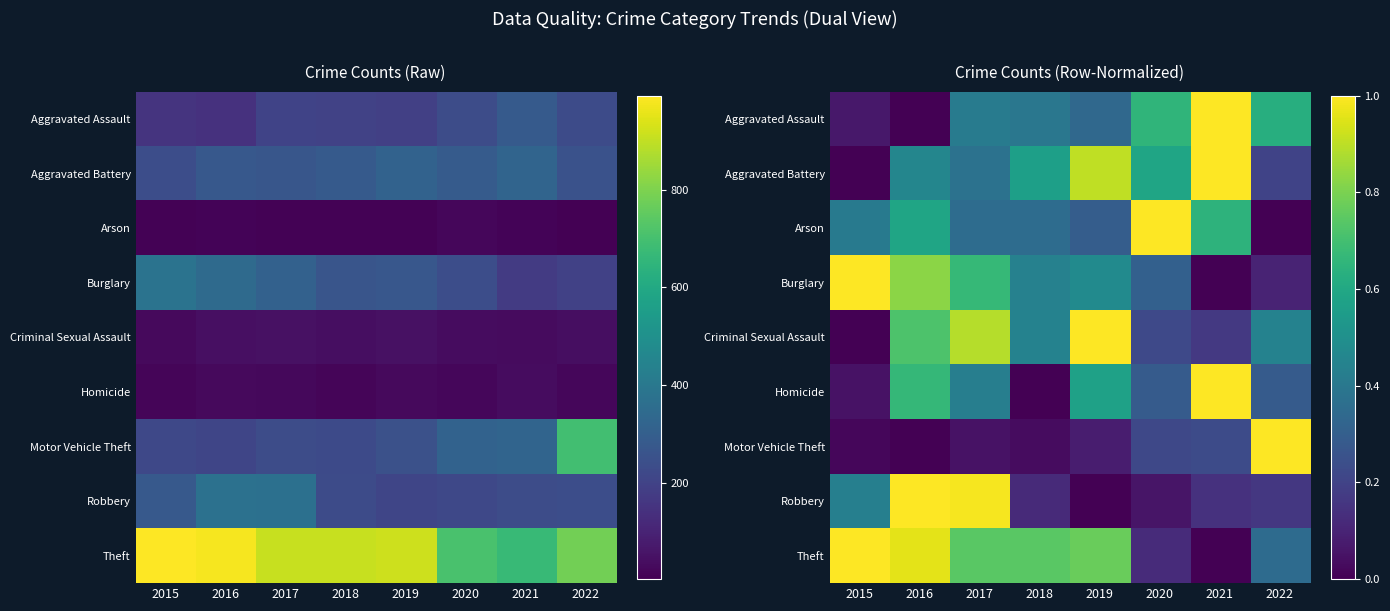

How many data points in Aggravated Battery are above 0?

7